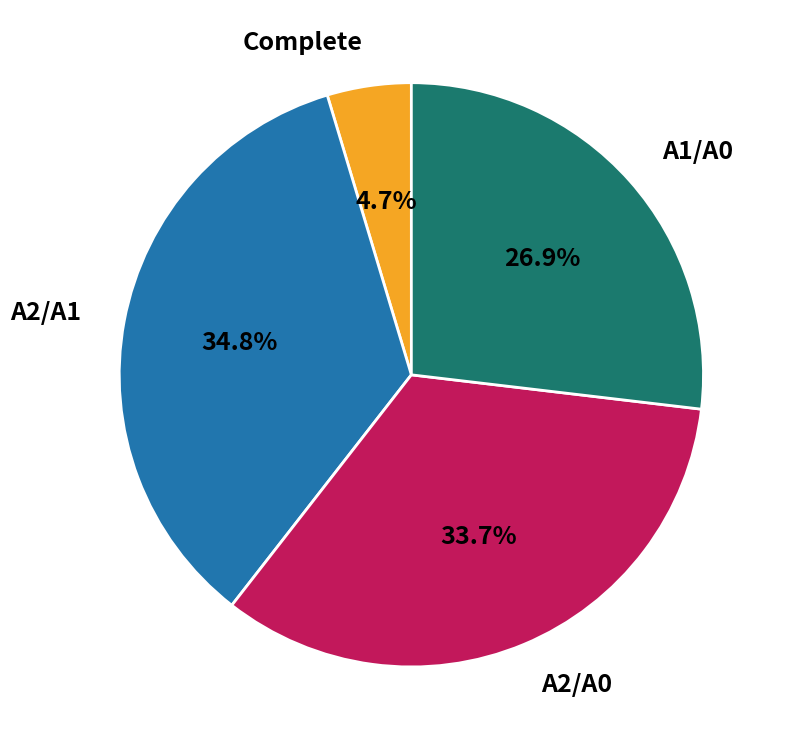

What portion of the pie excludes A2/A0?

66.3%